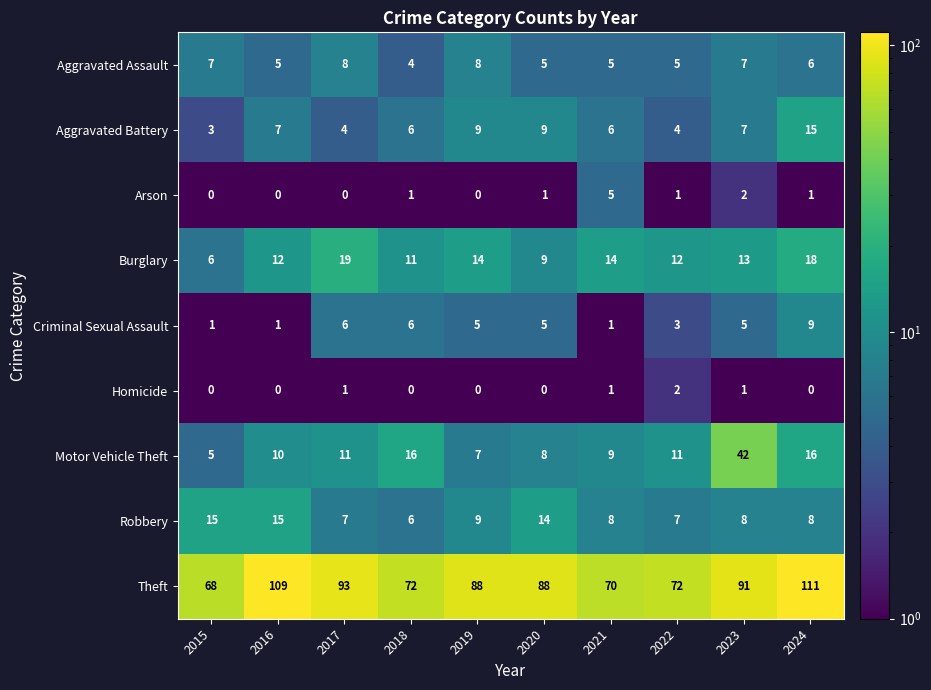

True or false: Aggravated Battery has a value of 15 at 2024.

True